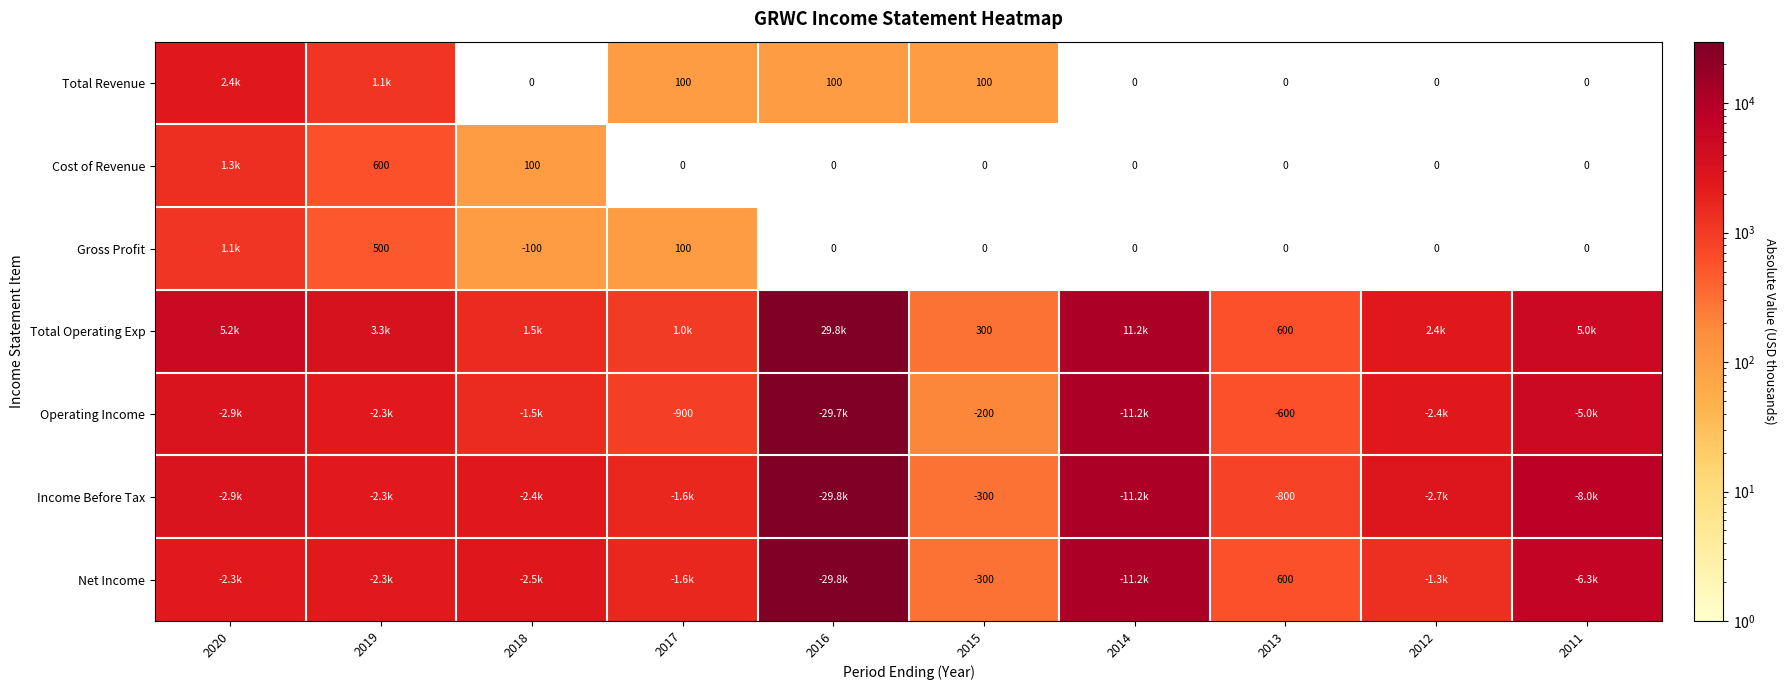

Is the value of Total Revenue at 2016 greater than the value of Cost of Revenue at 2015?

Yes